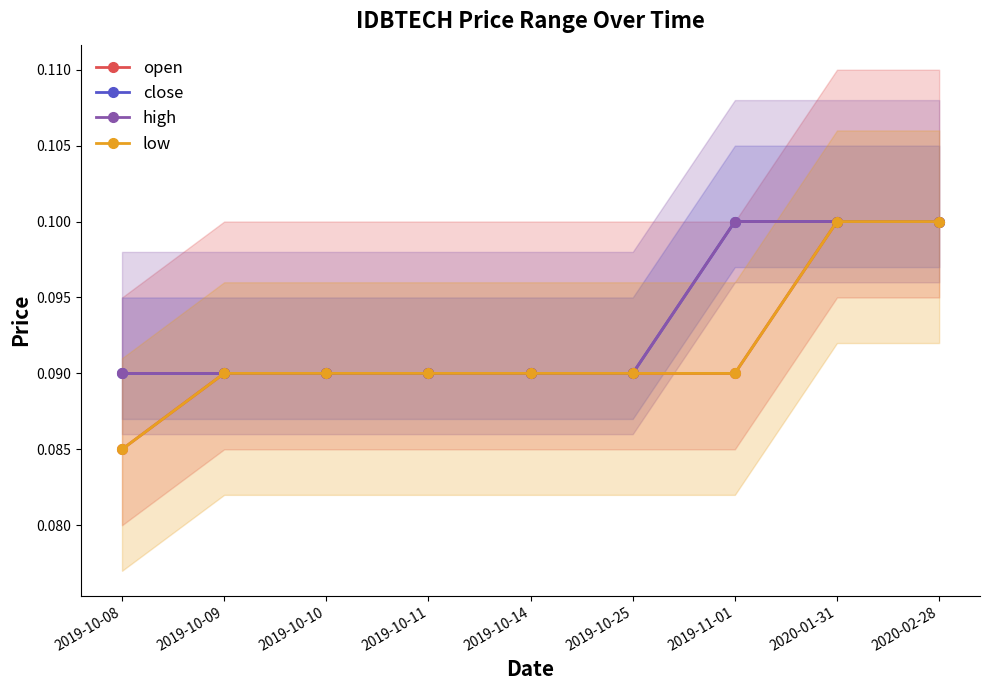

How many lines are shown in the chart?

4